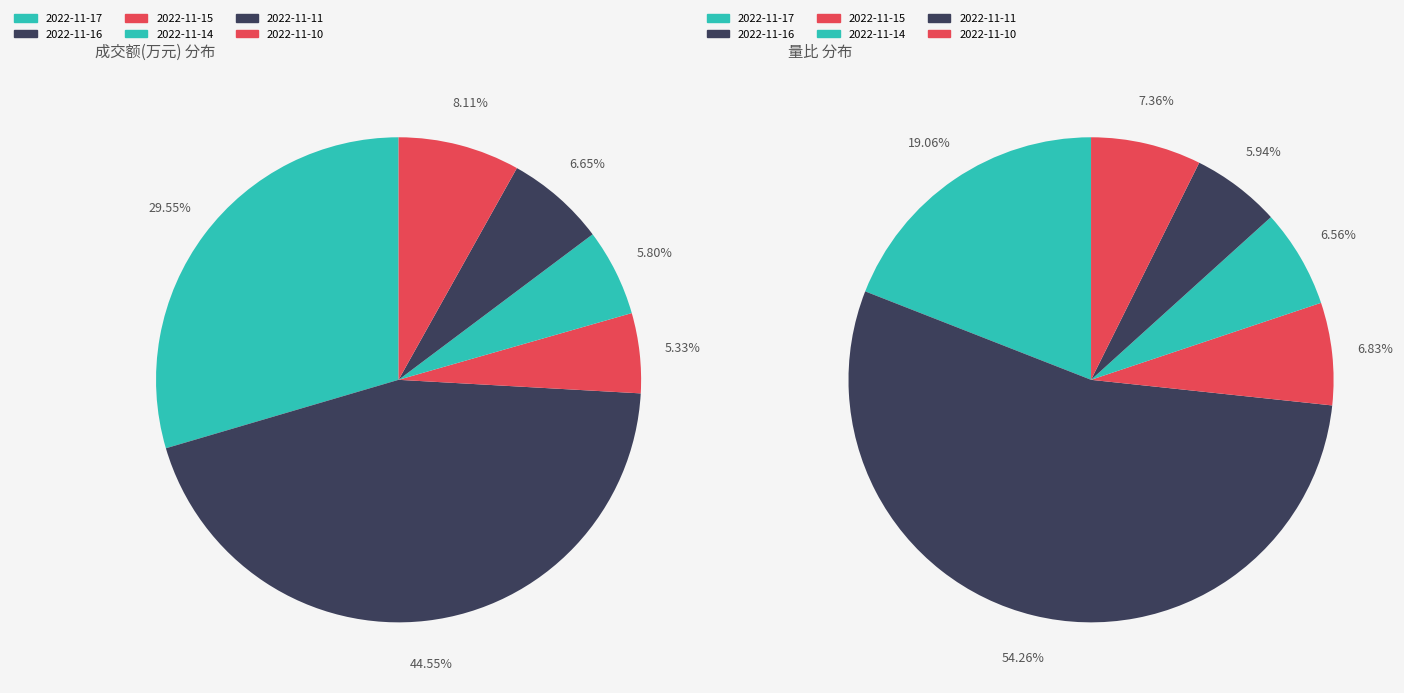

To the nearest percent, what is the average slice percentage?

17%